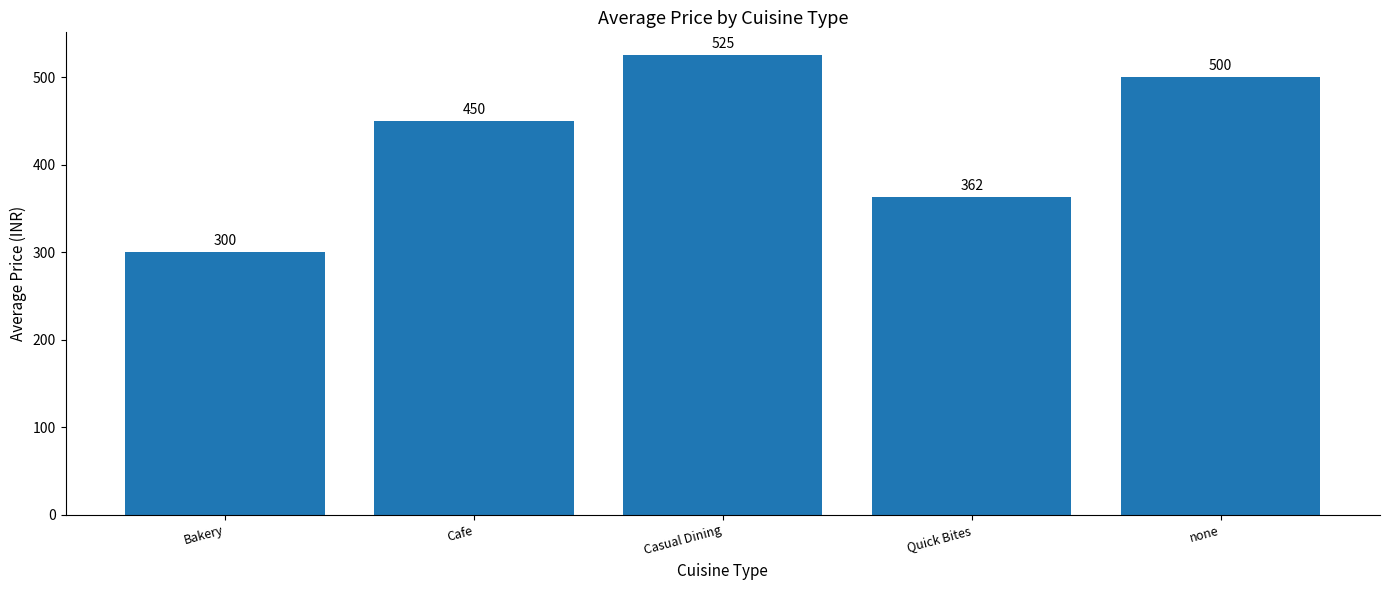

List the labels in order of value, largest first.

Casual Dining, none, Cafe, Quick Bites, Bakery